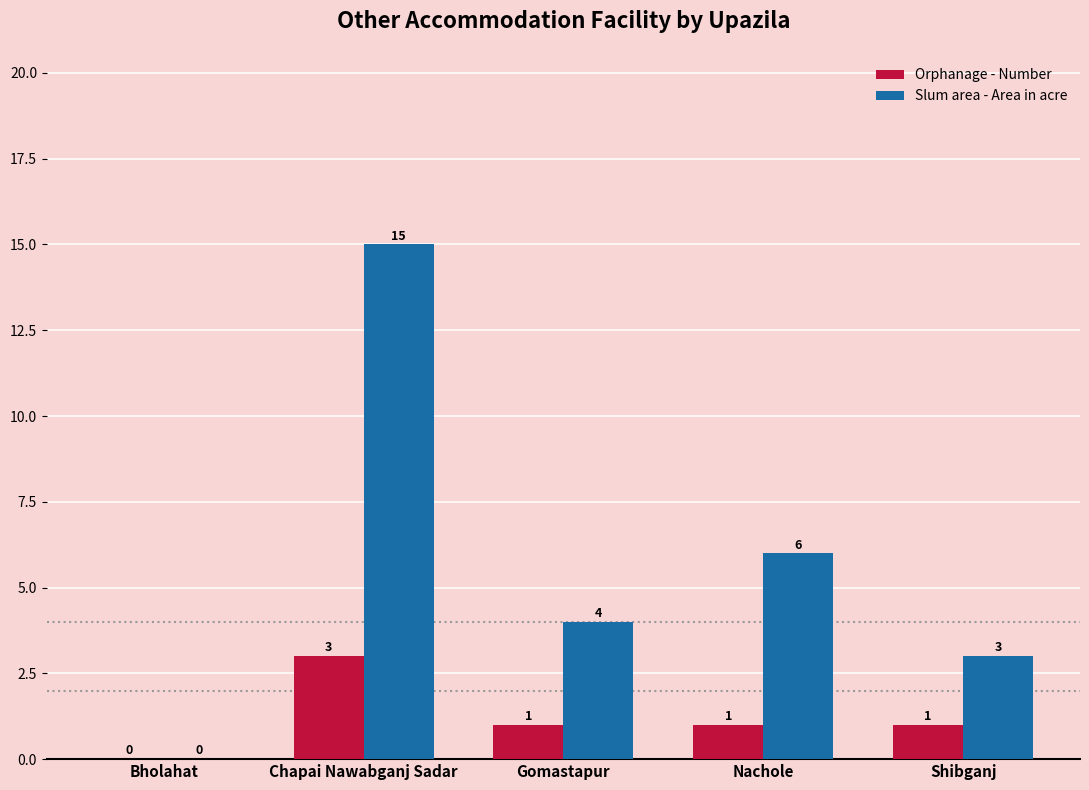

How many groups of bars are there?

5